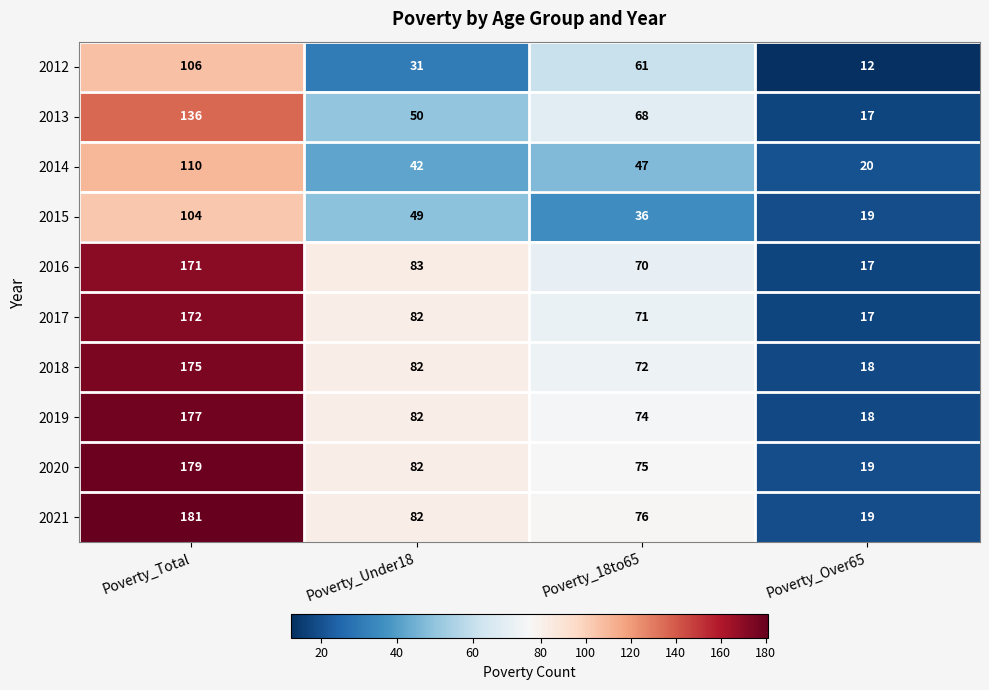

The 2014 series shows 110 at Poverty_Total. True or false?

True